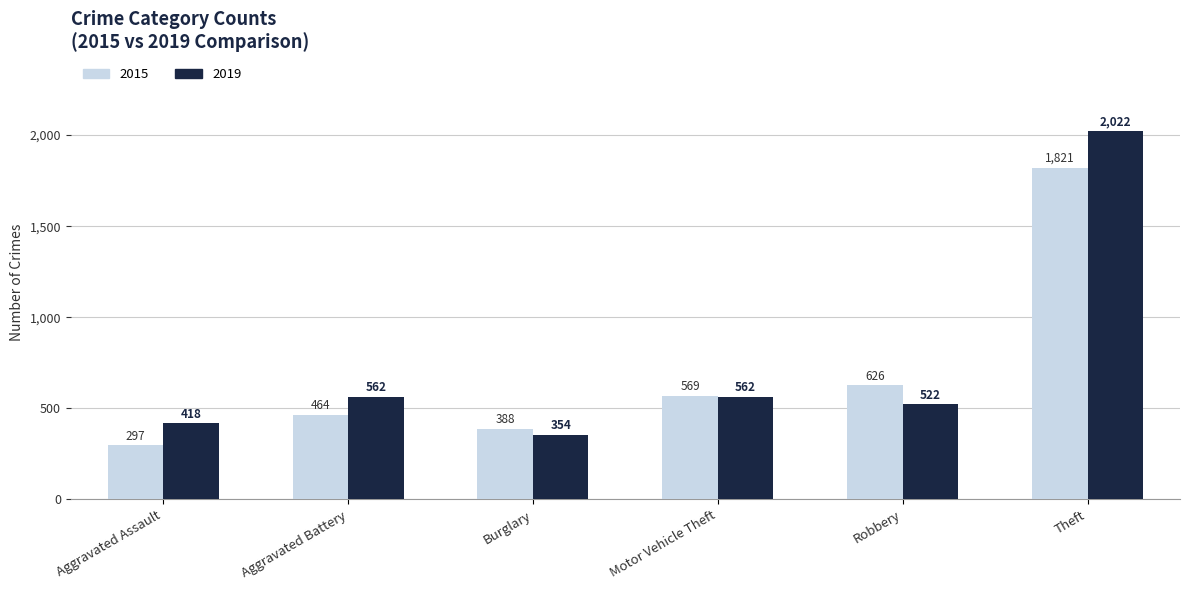

What are all the series names shown in the legend?

2015, 2019